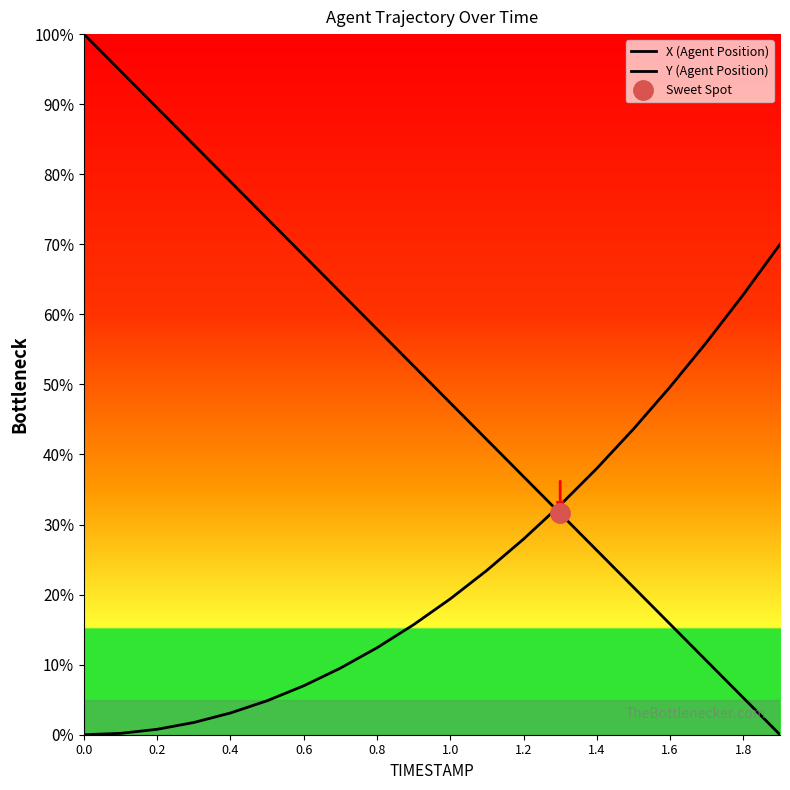

How many intersections are there between Y (Agent Position) and X (Agent Position)?

1